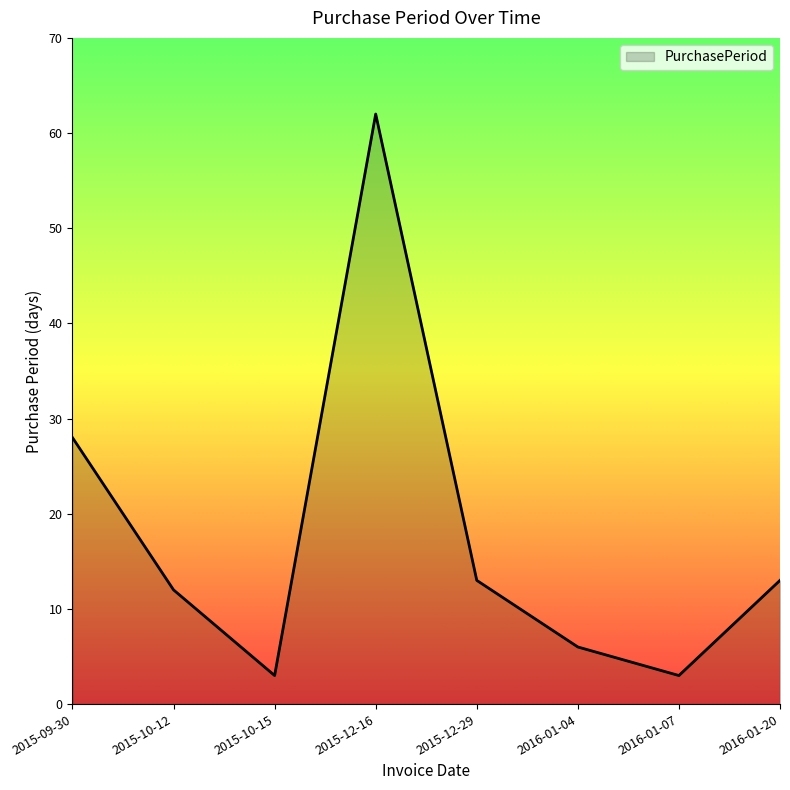

What is the difference between the second highest and minimum values?

25